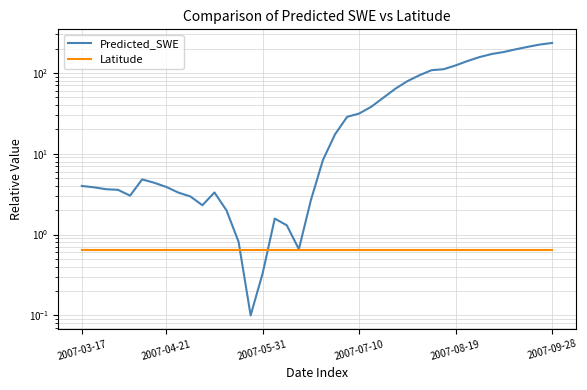

How many data points in Predicted_SWE are less than 8?

20